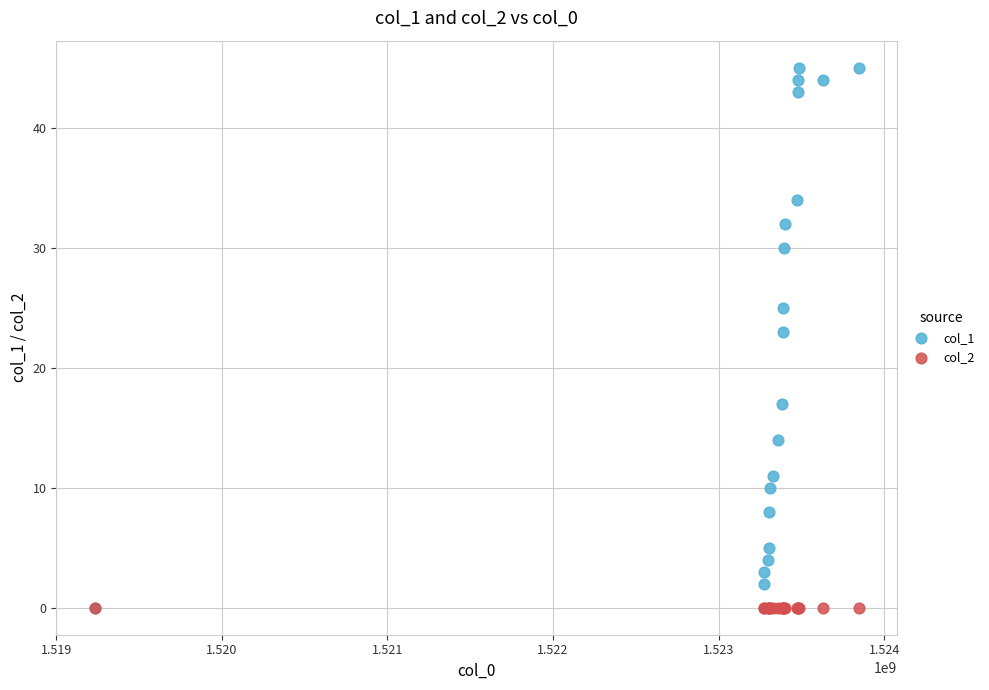

What are all the series names shown in the legend?

col_1, col_2